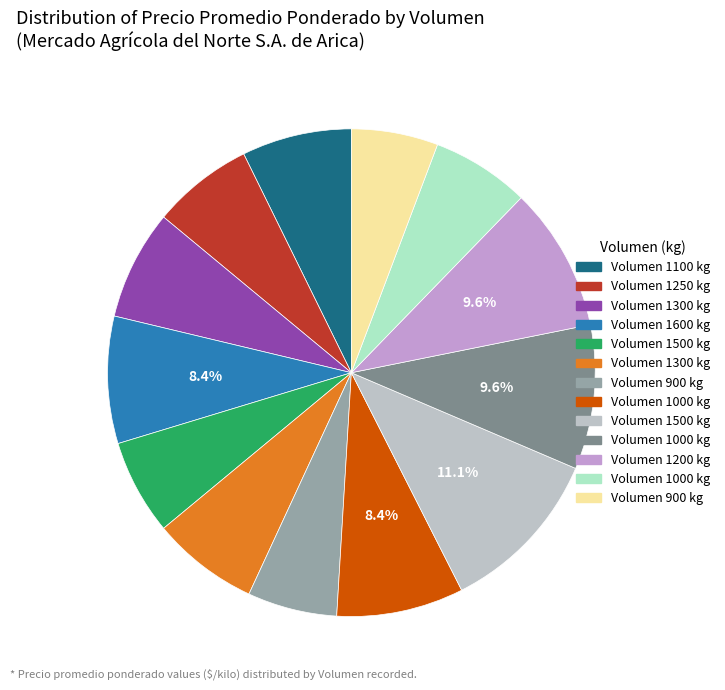

Is there any slice that represents more than half of the pie?

No